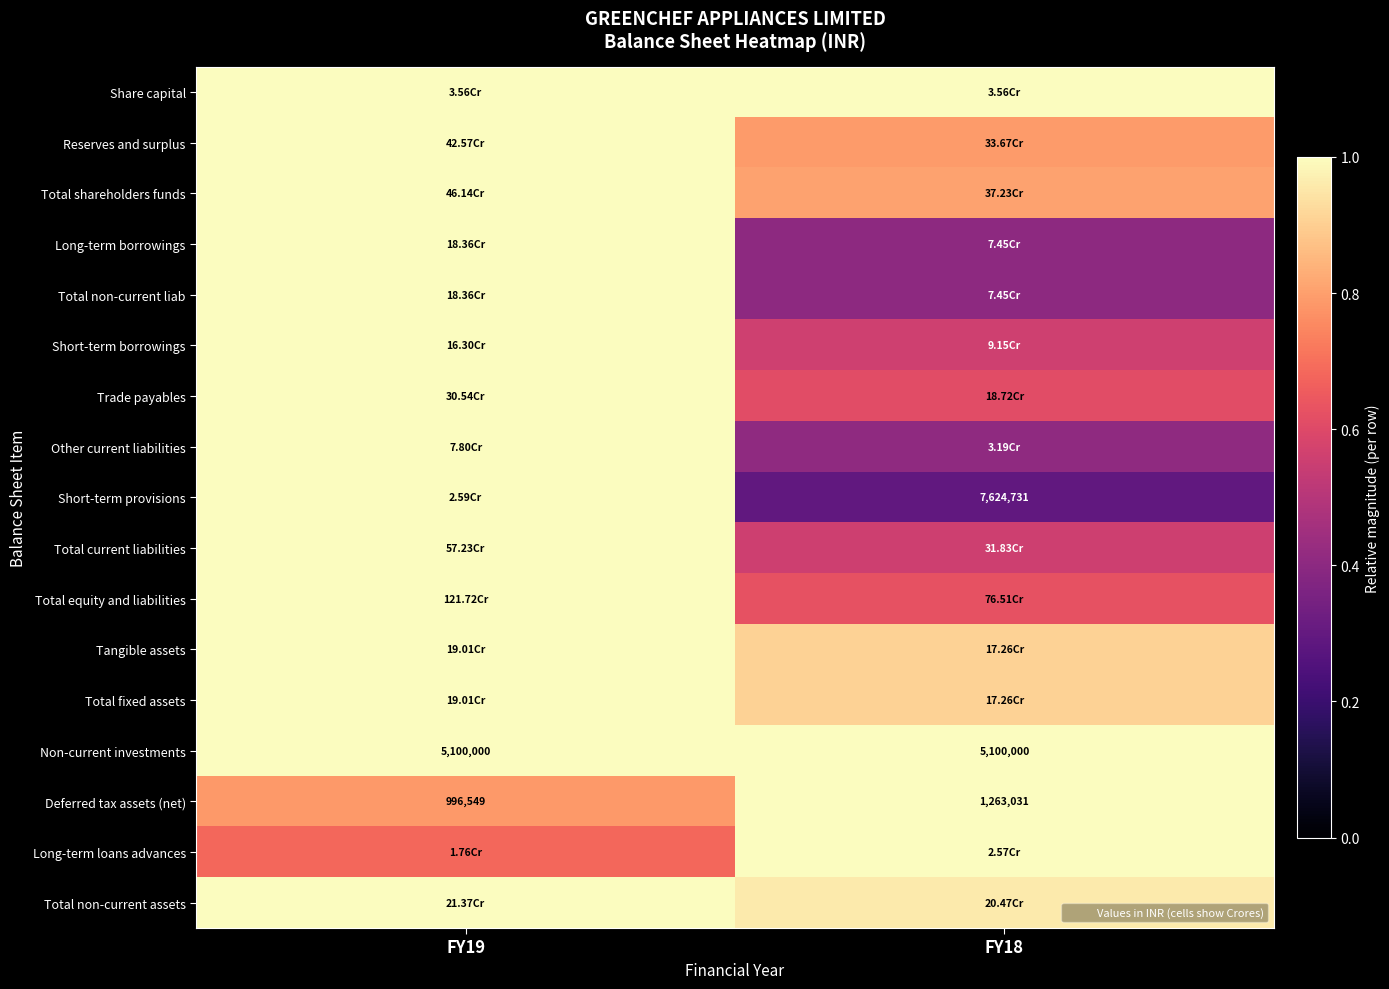

What is the approximate value of Total equity and liabilities at FY19?

1.0